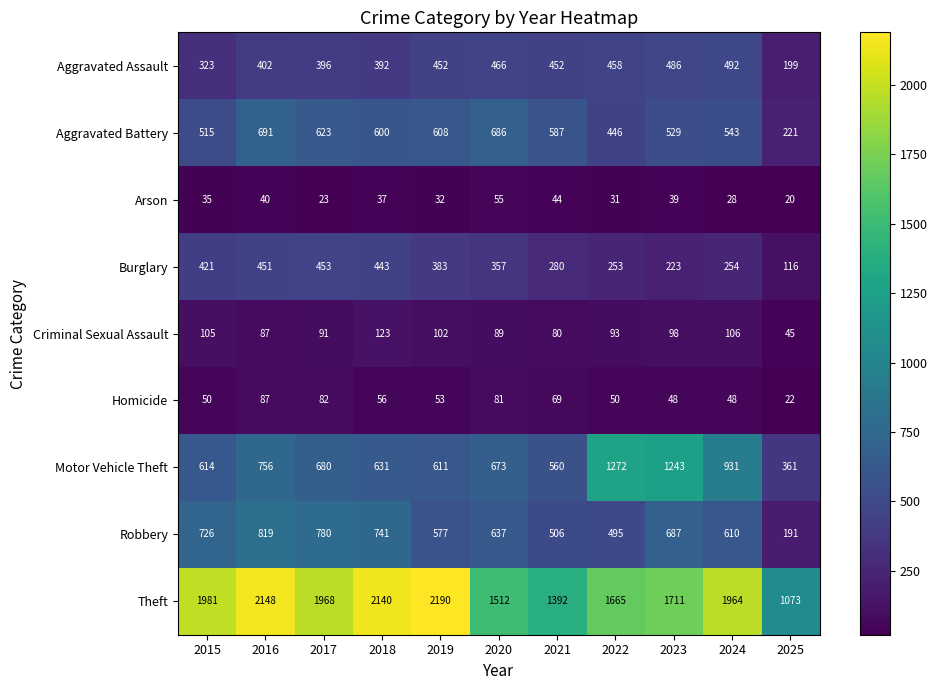

List the labels in order of Robbery value, largest first.

2016, 2017, 2018, 2015, 2023, 2020, 2024, 2019, 2021, 2022, 2025